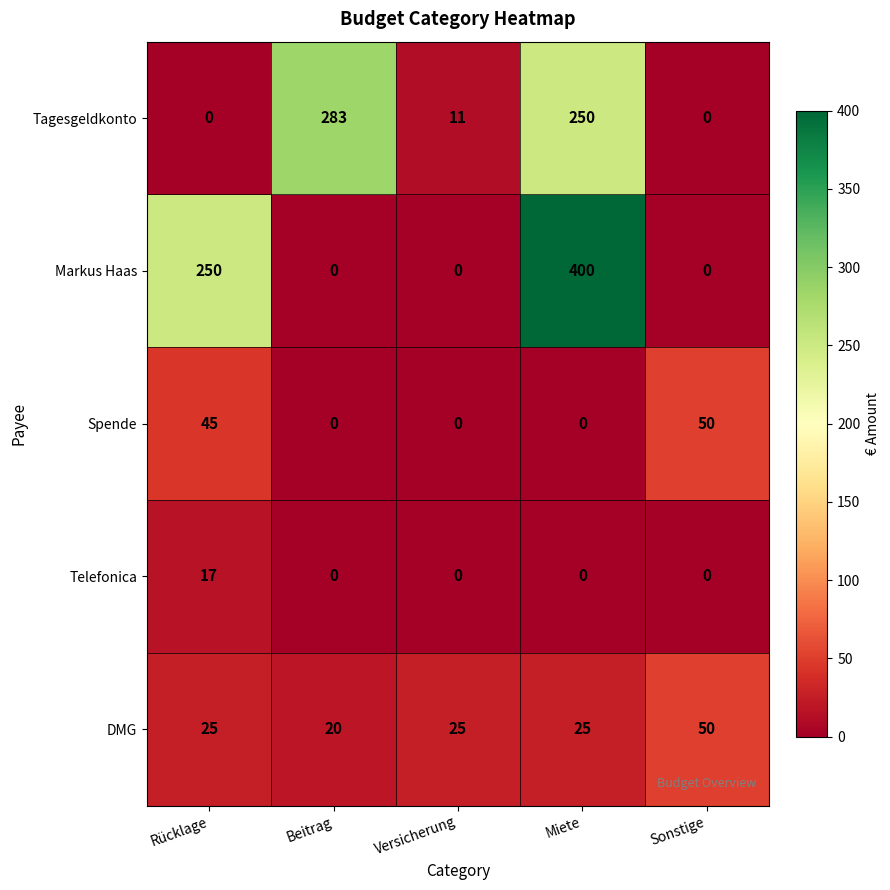

What is the total value across all series at Rücklage?

337